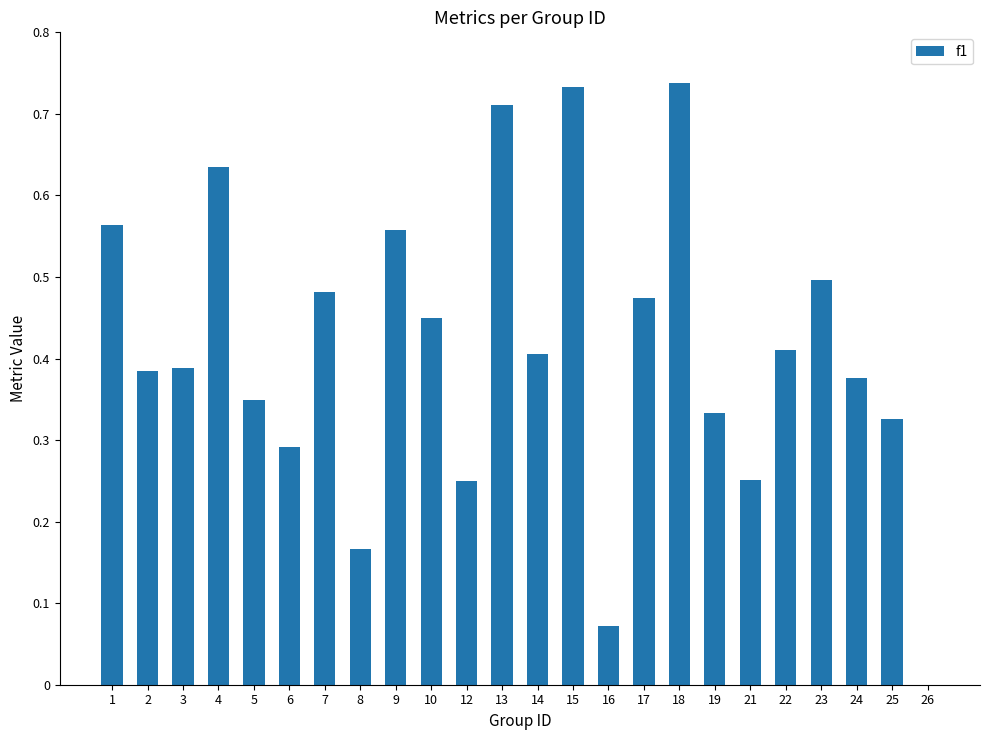

How many series are shown in this chart?

1